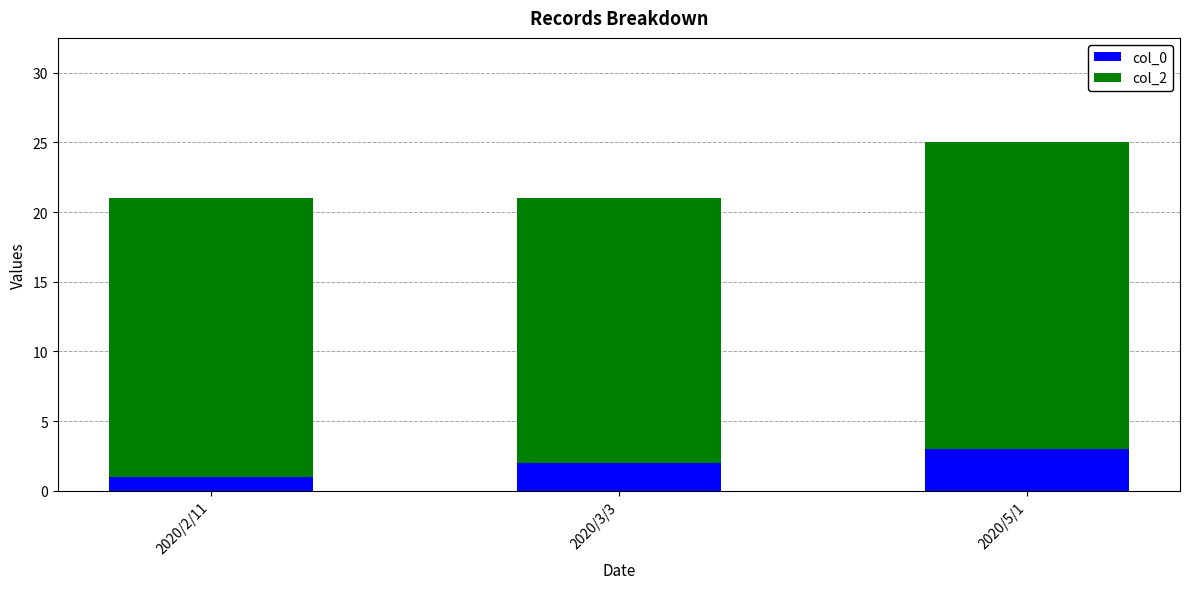

The value of col_0 at 2020/5/1 is 5. True or false?

False